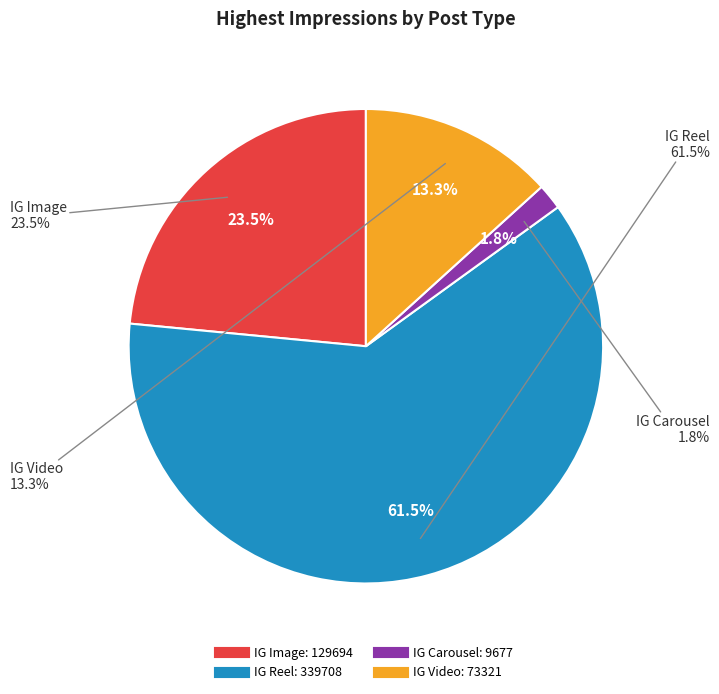

To the nearest percent, what is the difference between the IG Video and IG Carousel slice percentages?

12%